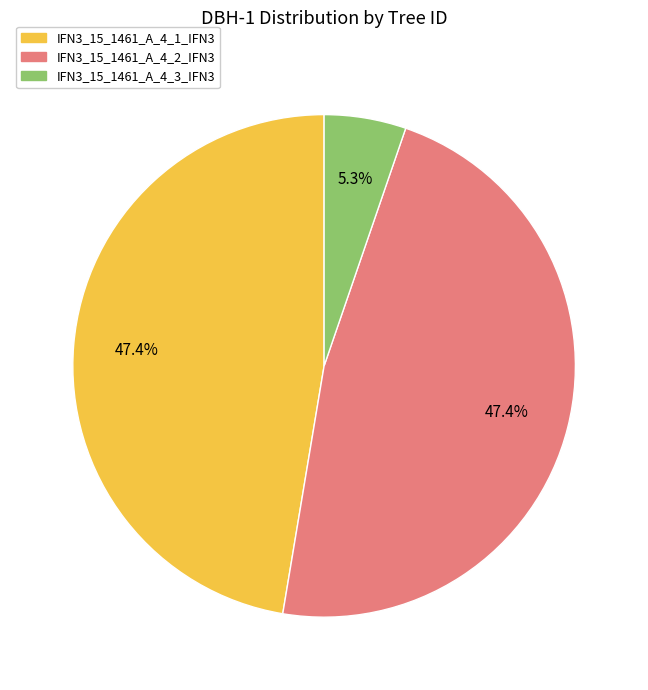

The IFN3_15_1461_A_4_1_IFN3 slice represents 47% of the pie. True or false?

True